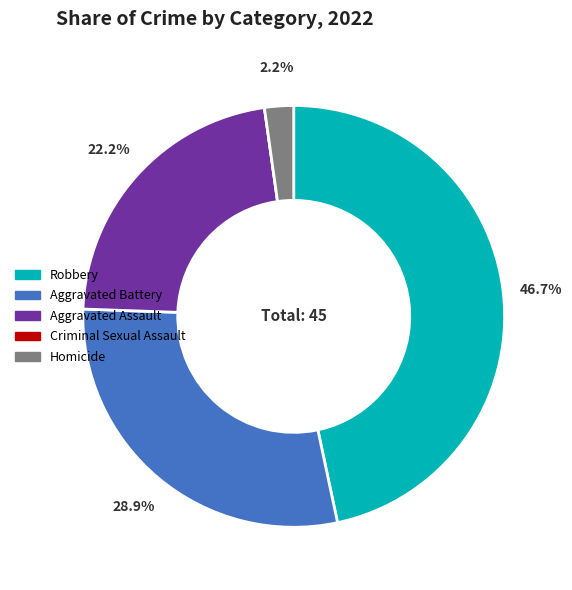

Does Robbery account for over 50% of the chart?

No